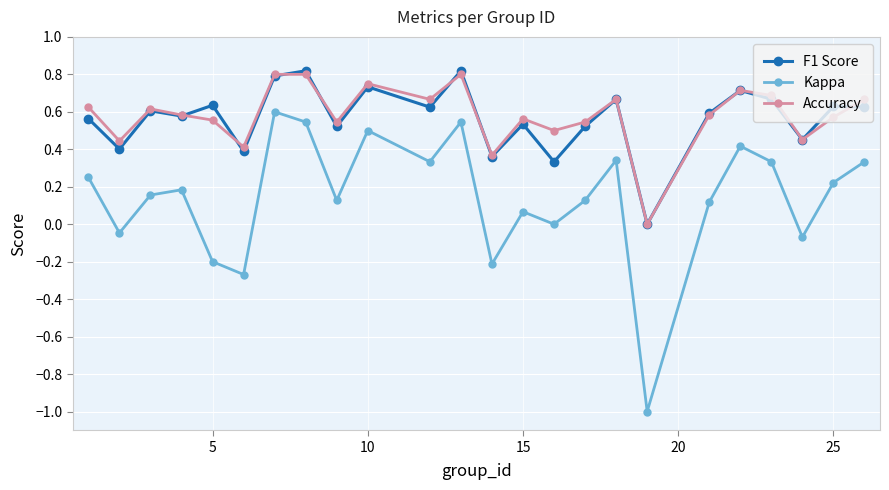

Which series has the widest spread of values?

Kappa